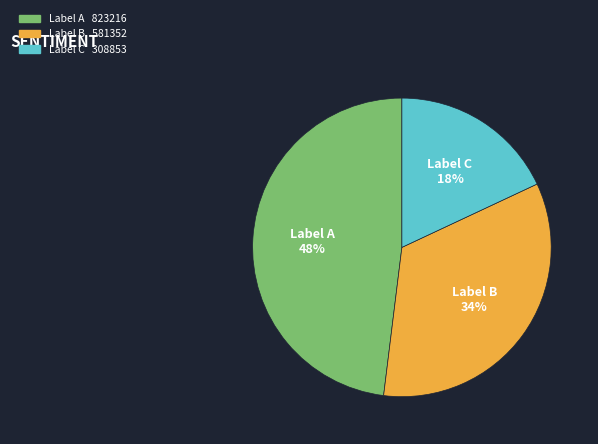

To the nearest percent, what is the average slice percentage?

33%